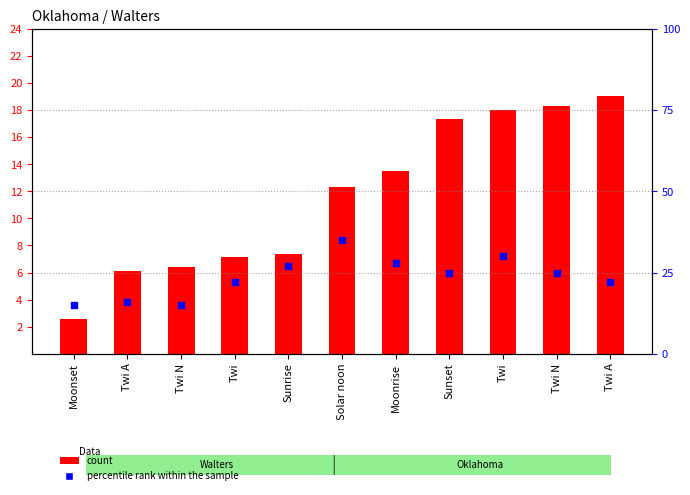

At which category is the sum across all series the highest?

Twi